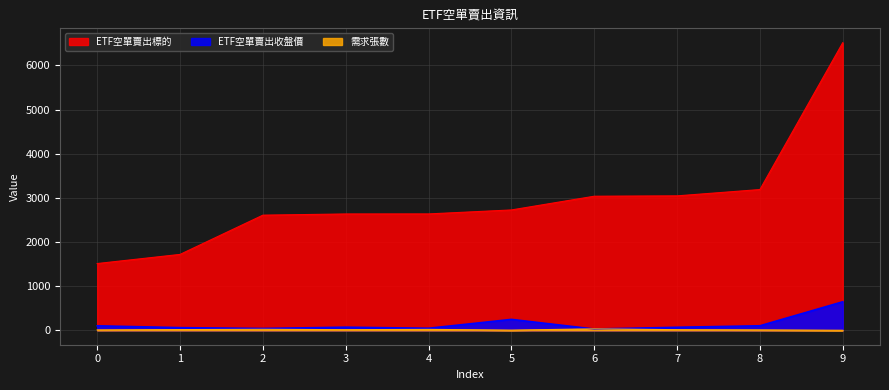

The value of ETF空單賣出標的 at 6 is 3038.0. True or false?

True